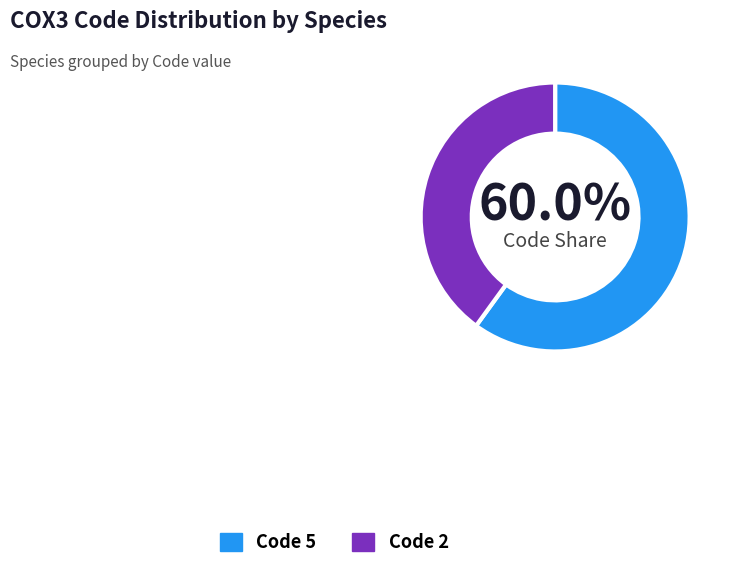

To the nearest percent, what is the average slice percentage?

50%